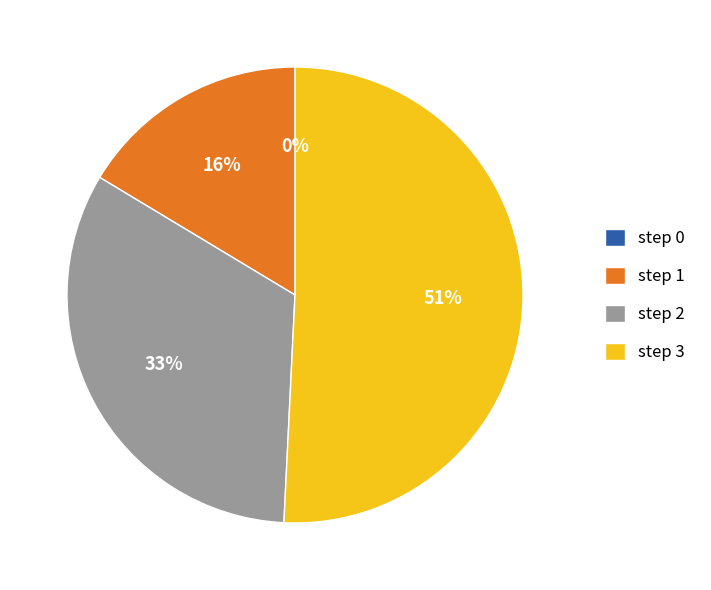

Rank the categories by value from lowest to highest.

step 0, step 1, step 2, step 3